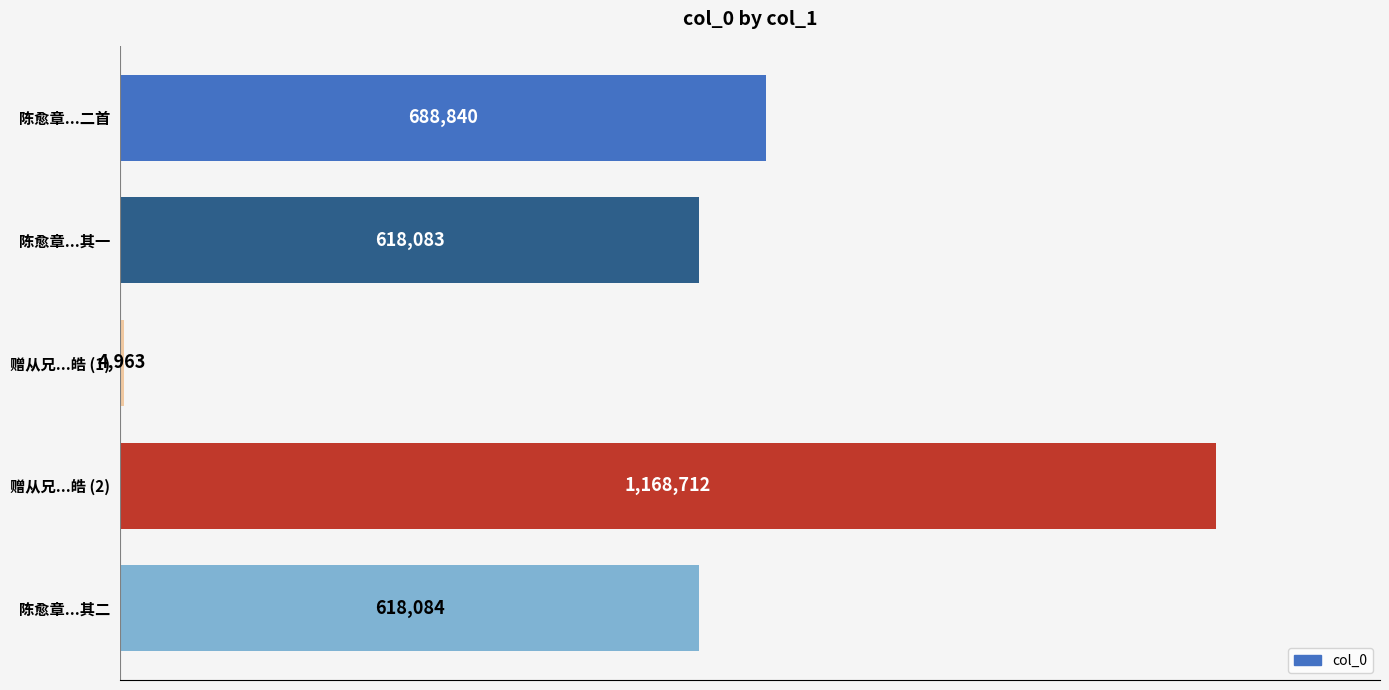

Rank the categories by value from highest to lowest.

赠从兄...皓 (2), 陈愈章...二首, 陈愈章...其二, 陈愈章...其一, 赠从兄...皓 (1)